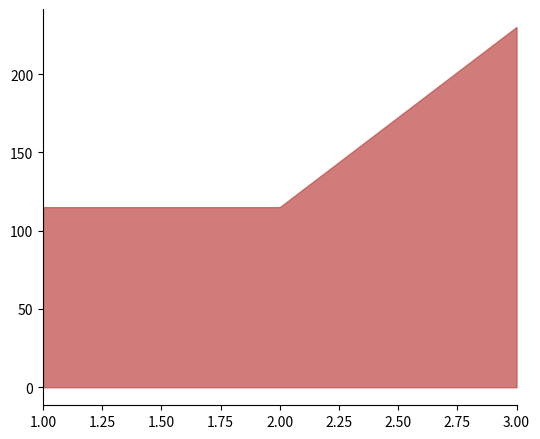

What is the value of the 2nd point from the left?

115